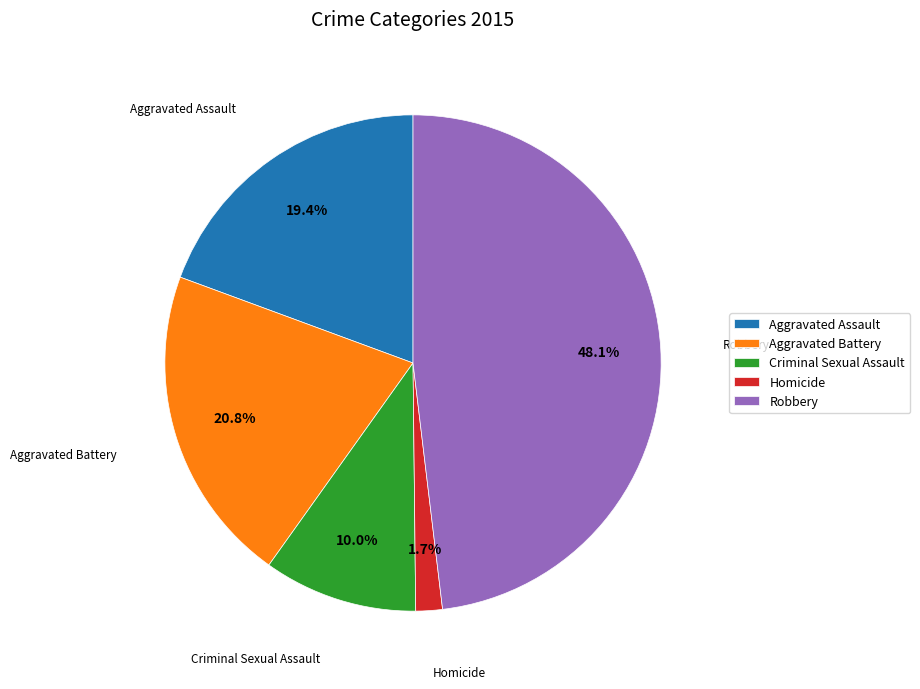

The Aggravated Battery slice represents 8% of the pie. True or false?

False